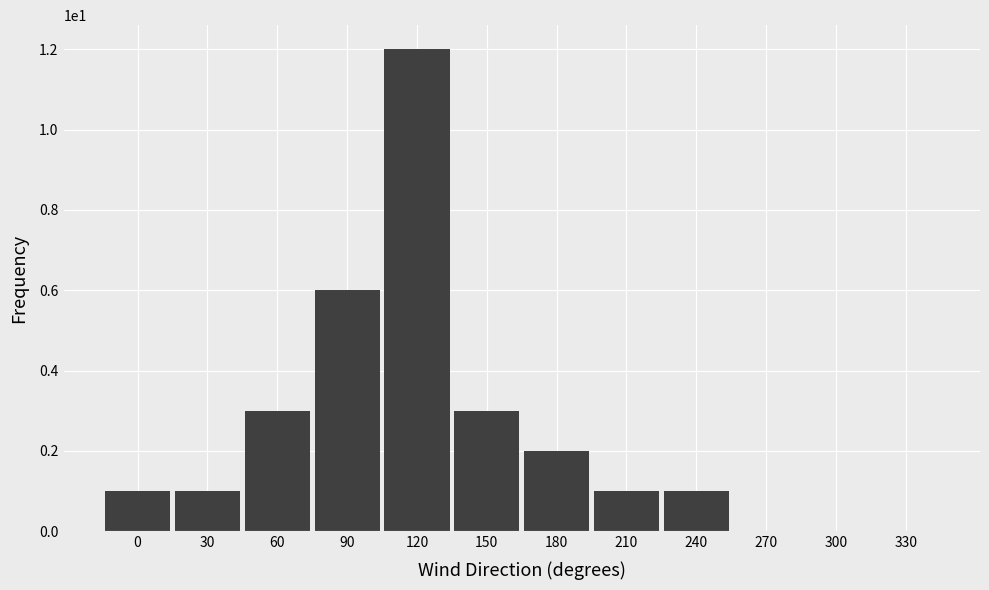

Reading left to right, what are all the values shown in this chart?

0=1	30=1	60=3	90=6	120=12	150=3	180=2	210=1	240=1	270=0	300=0	330=0